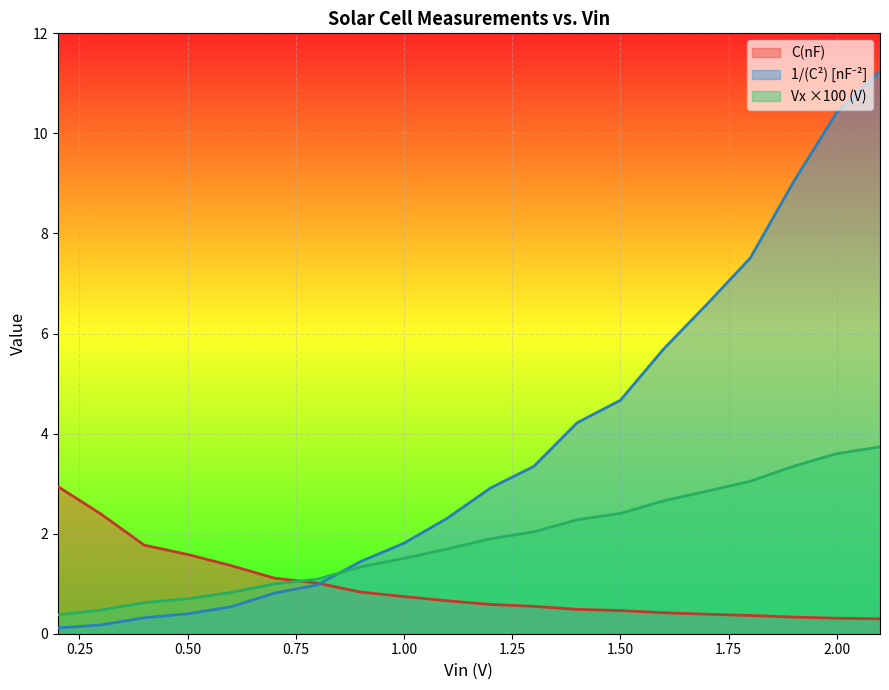

Does the chart display data point markers on the line(s)?

No